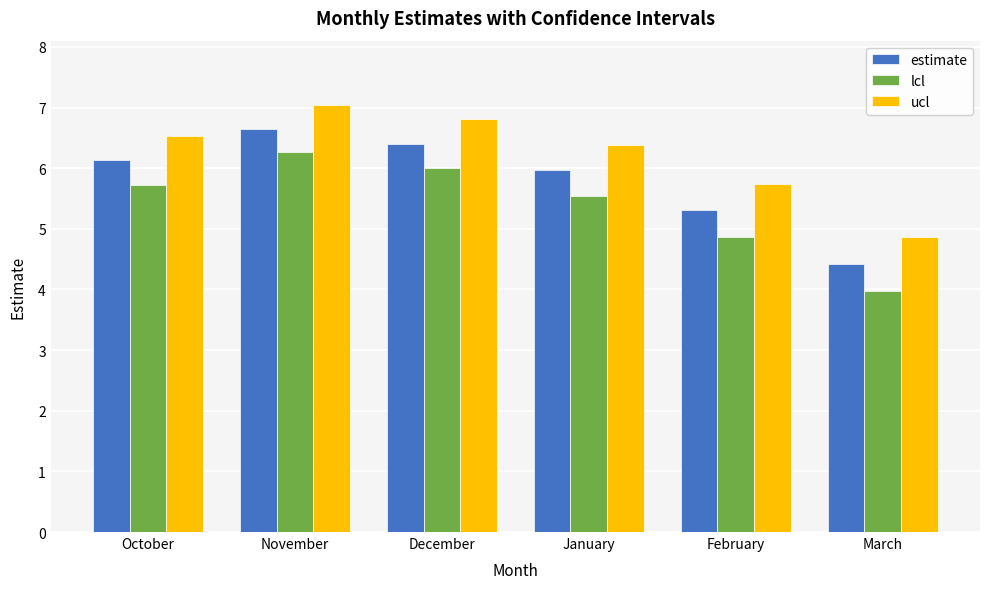

At how many categories does at least one series exceed 7?

1